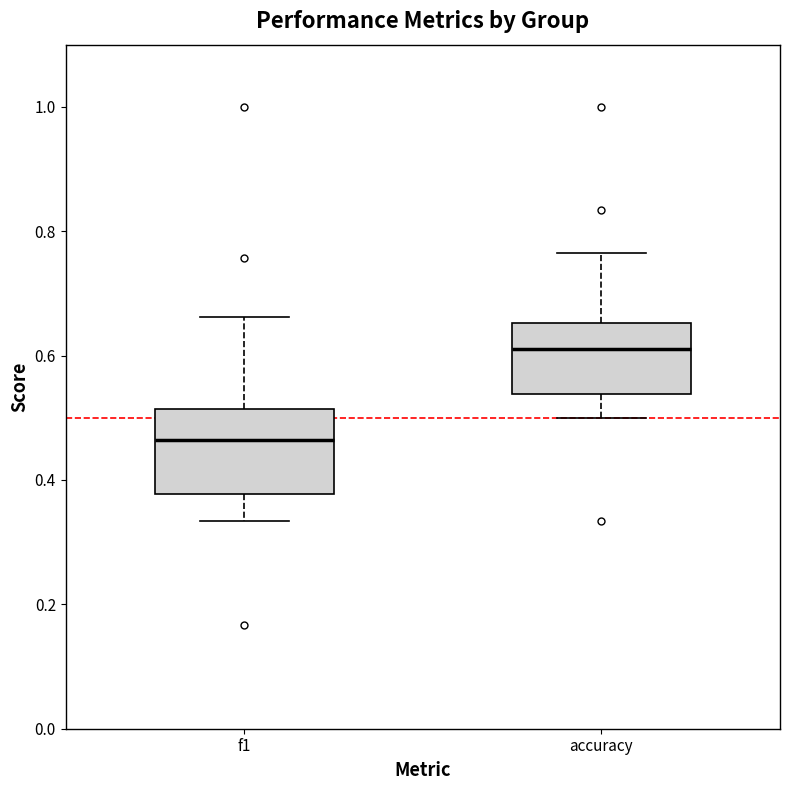

Where is the upper edge of the box for f1 on the y-axis? The values are not printed on the chart, so give them approximately, as read against the axis.

0.52